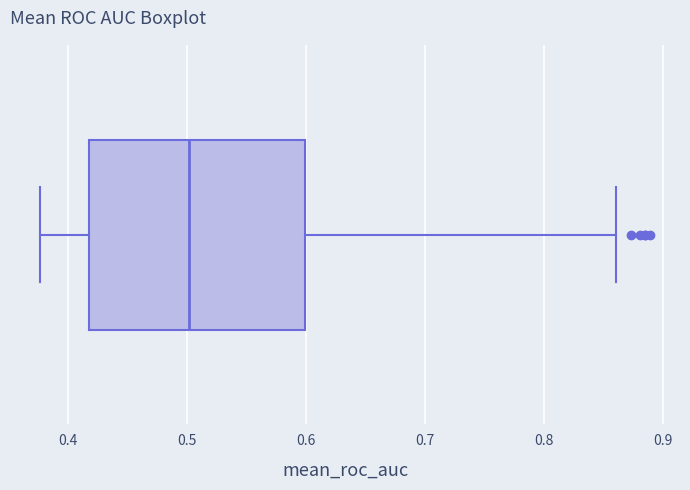

Read this box plot against the x-axis: the position of the median line, the range covered by the box, and the ends of both whiskers. The values are not printed on the chart, so give them approximately, as read against the axis.

median 0.50, box 0.42 to 0.60, whiskers 0.38 to 0.86